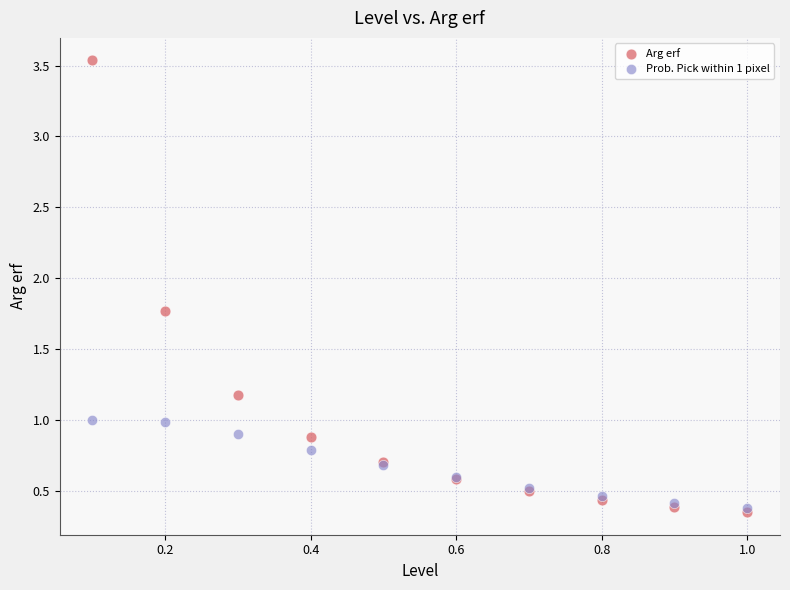

What are all the series names shown in the legend?

Arg erf, Prob. Pick within 1 pixel